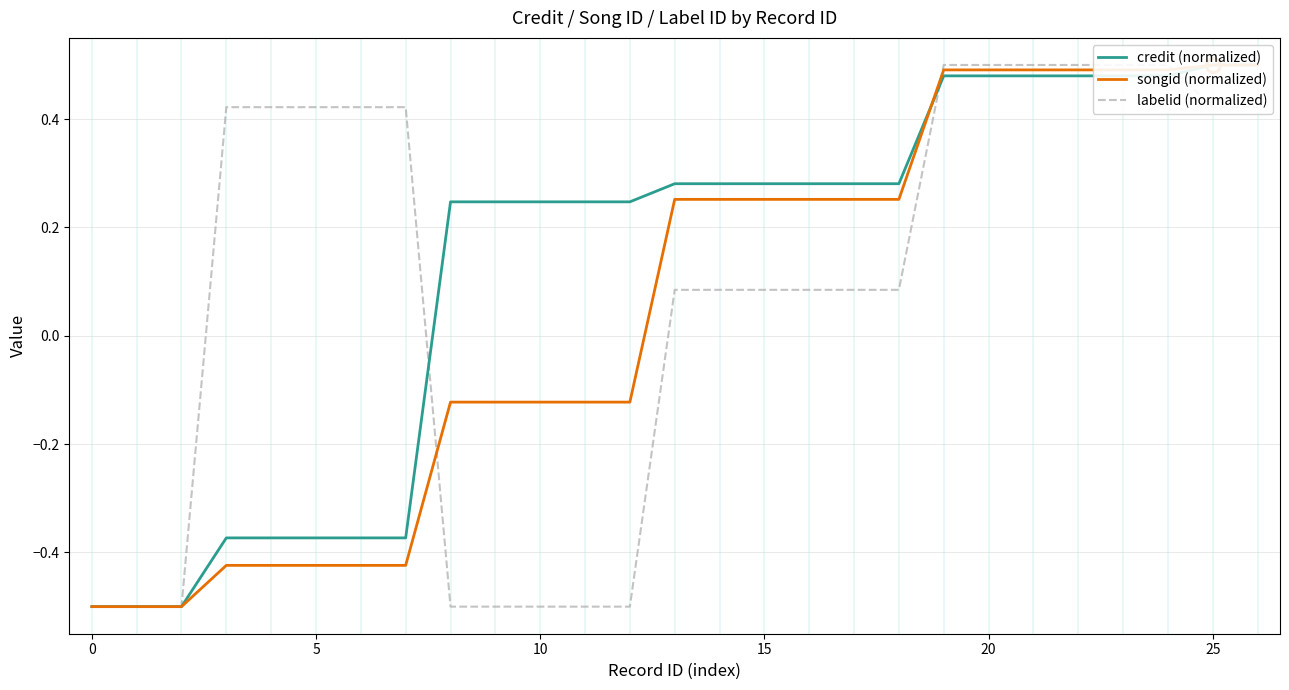

Is the value of credit (normalized) at 20 greater than the value of labelid (normalized) at 20?

No